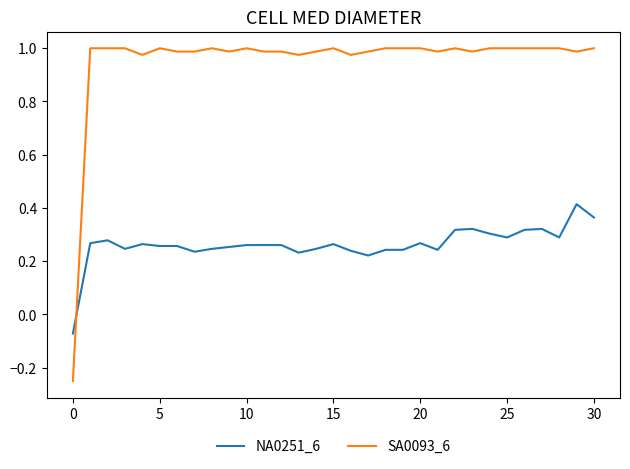

Which series has the largest total across all categories?

SA0093_6